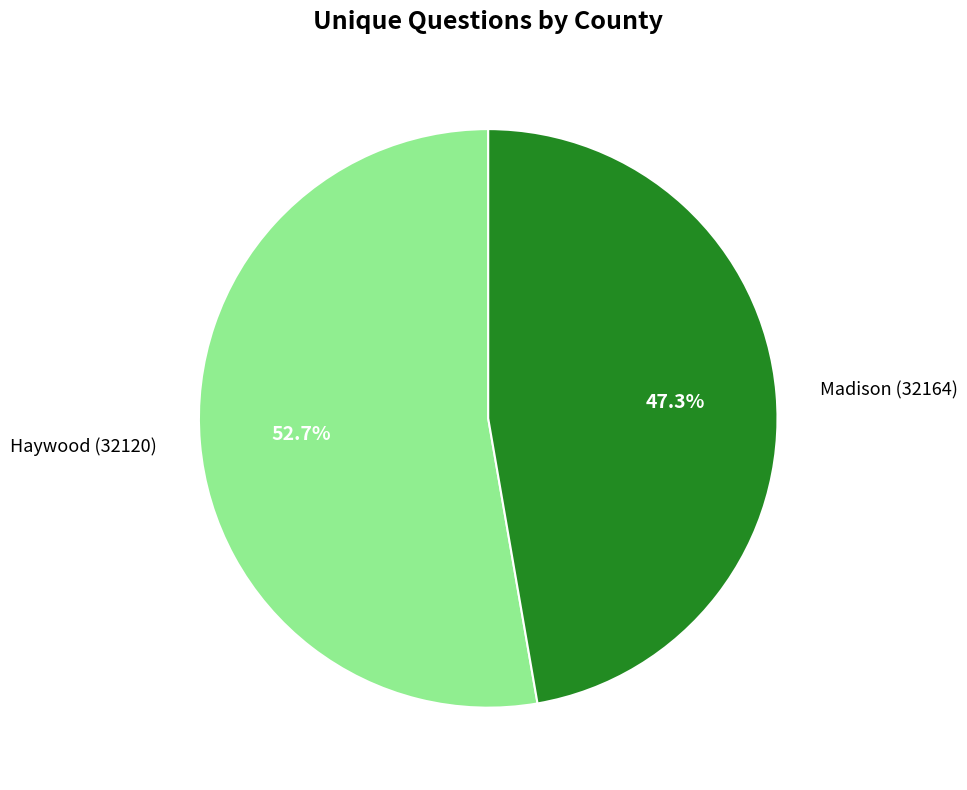

The Madison (32164) slice represents 47% of the pie. True or false?

True